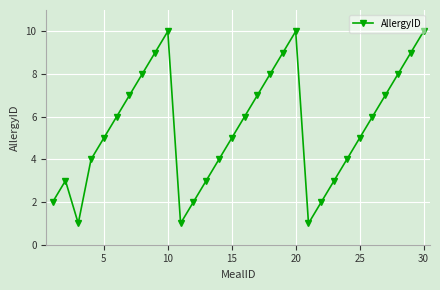

Reading left to right, what are all the values shown in this chart?

2	3	1	4	5	6	7	8	9	10	1	2	3	4	5	6	7	8	9	10	1	2	3	4	5	6	7	8	9	10